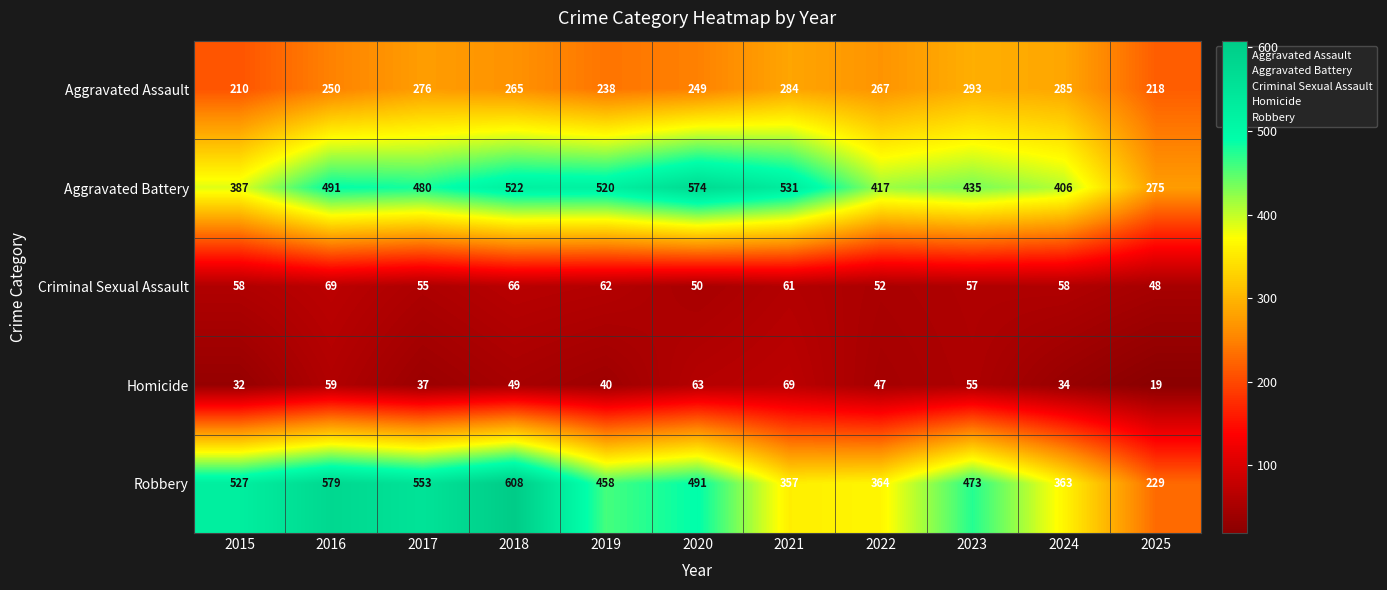

At 2019, list the series in order from smallest to largest.

Homicide, Criminal Sexual Assault, Aggravated Assault, Robbery, Aggravated Battery